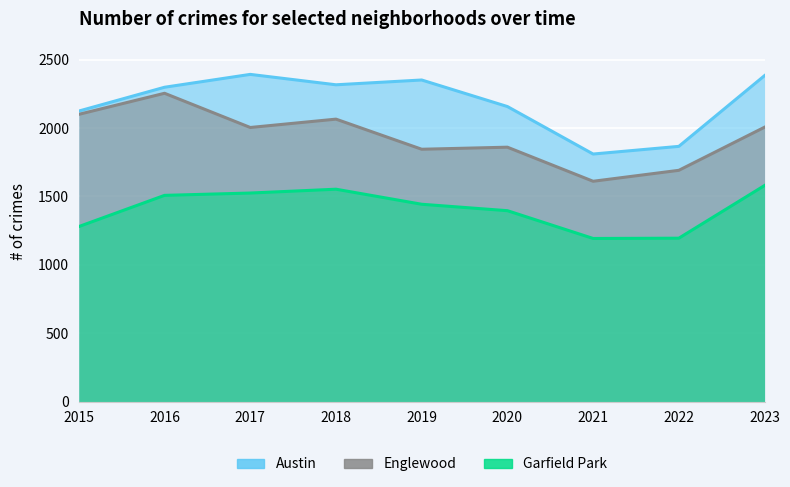

Is the value of Englewood at 2015 greater than the value of Austin at 2016?

No